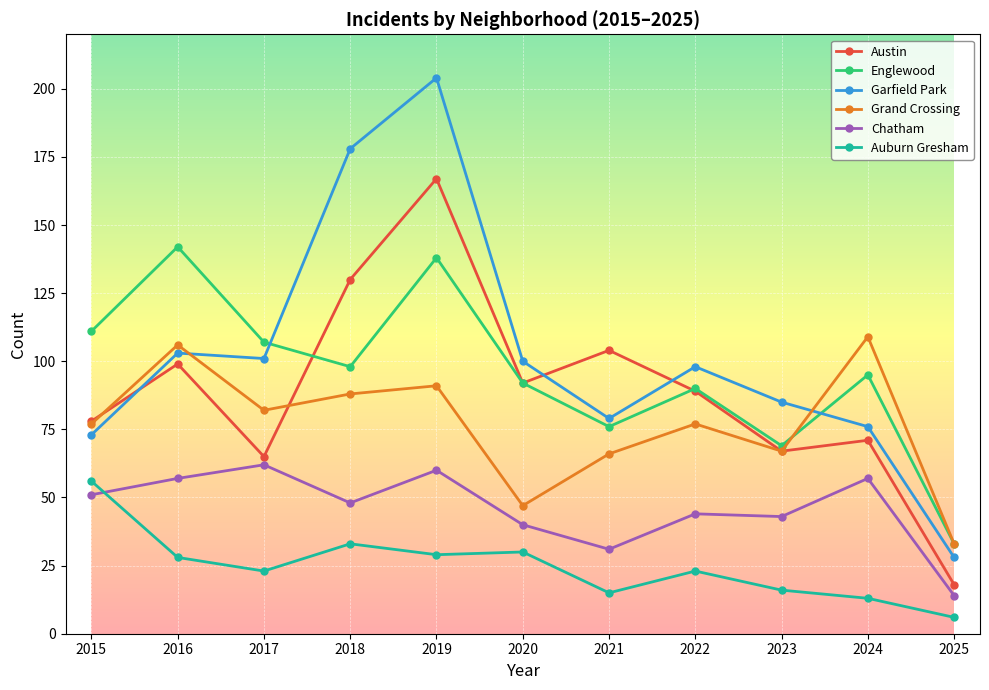

Does the chart display data point markers on the line(s)?

Yes